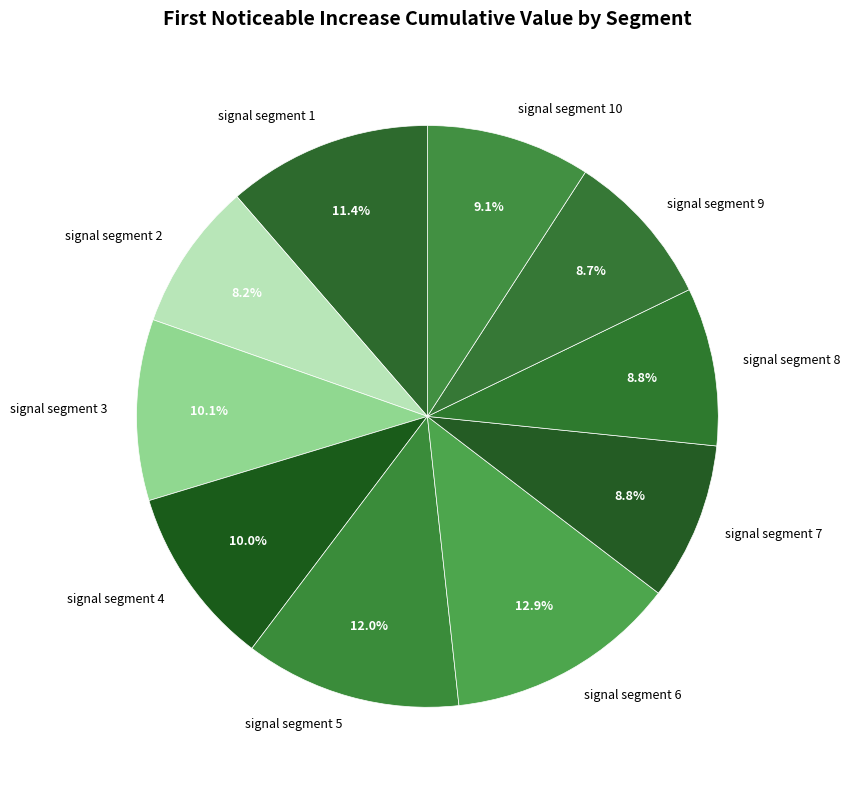

What percentage is the signal segment 5 slice, to the nearest percent?

12%